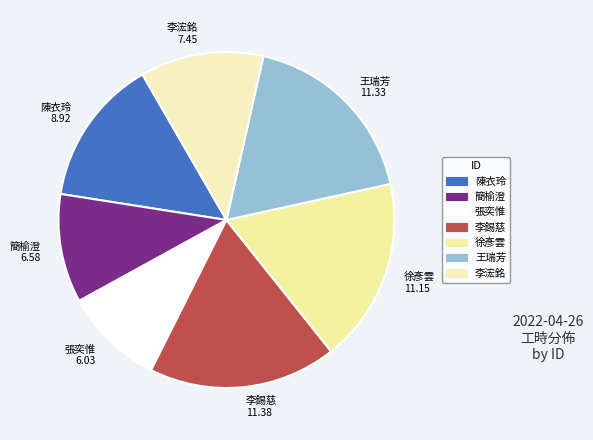

What is the smallest slice in the pie chart?

張奕惟 6.03